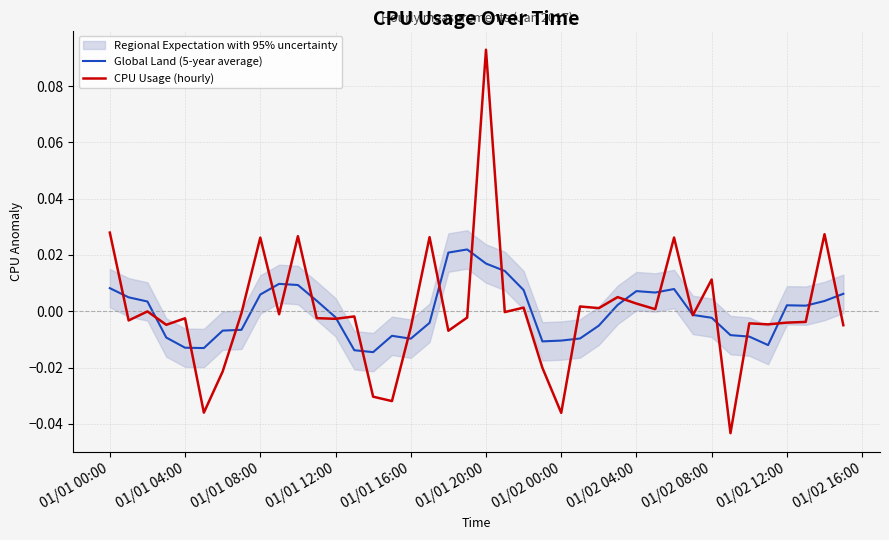

Which series has the widest spread of values?

CPU Usage (hourly)